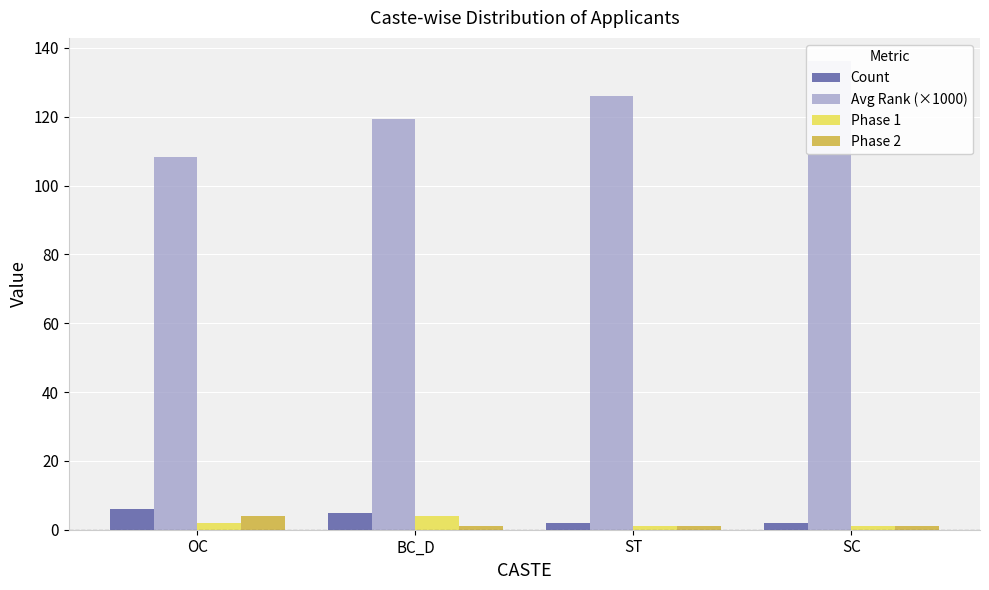

How many series are shown in this chart?

4